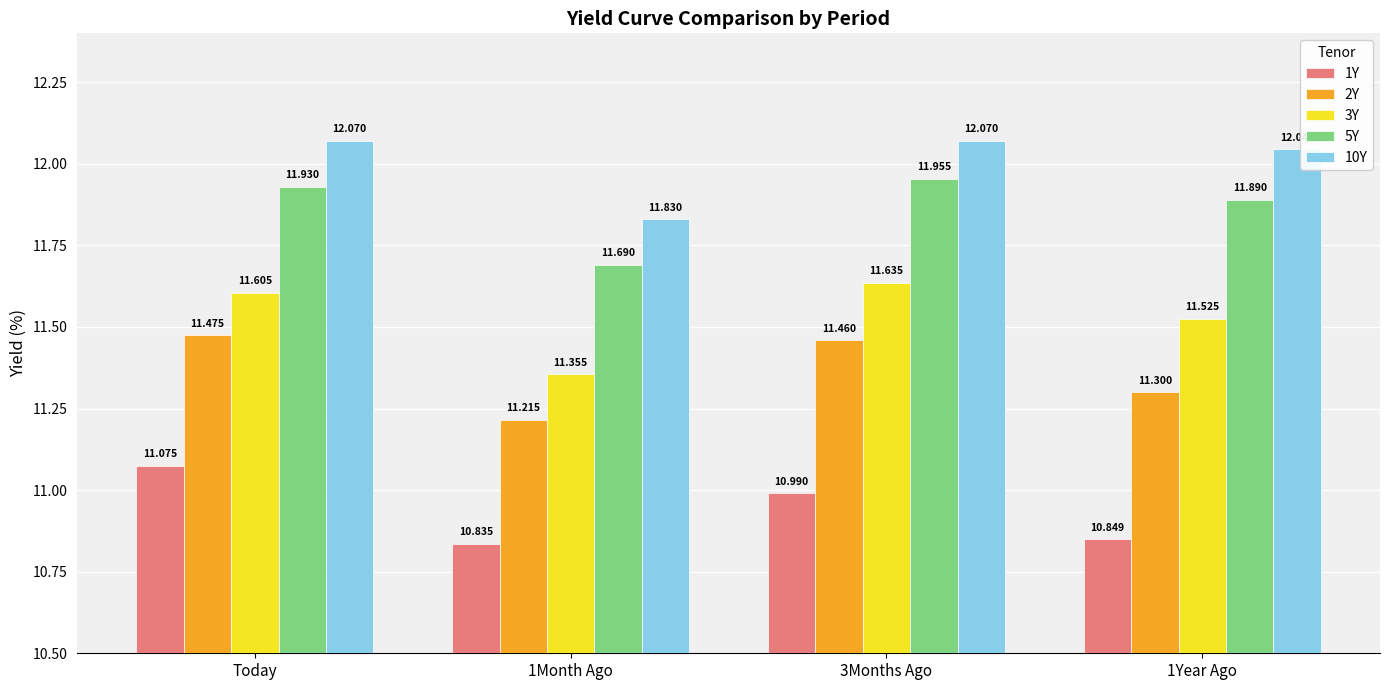

How many distinct data groups are displayed?

5